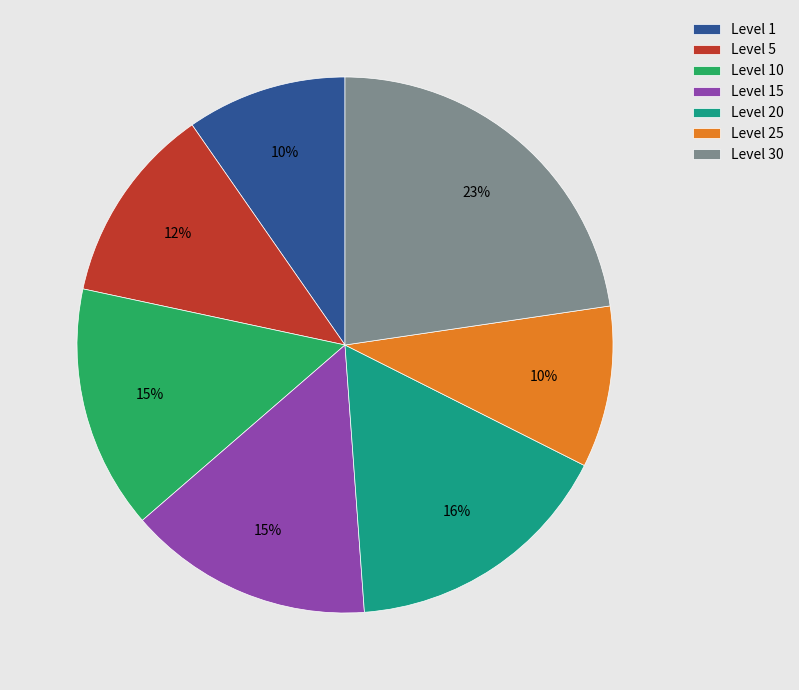

Which has a higher value, Level 10 or Level 1?

Level 10